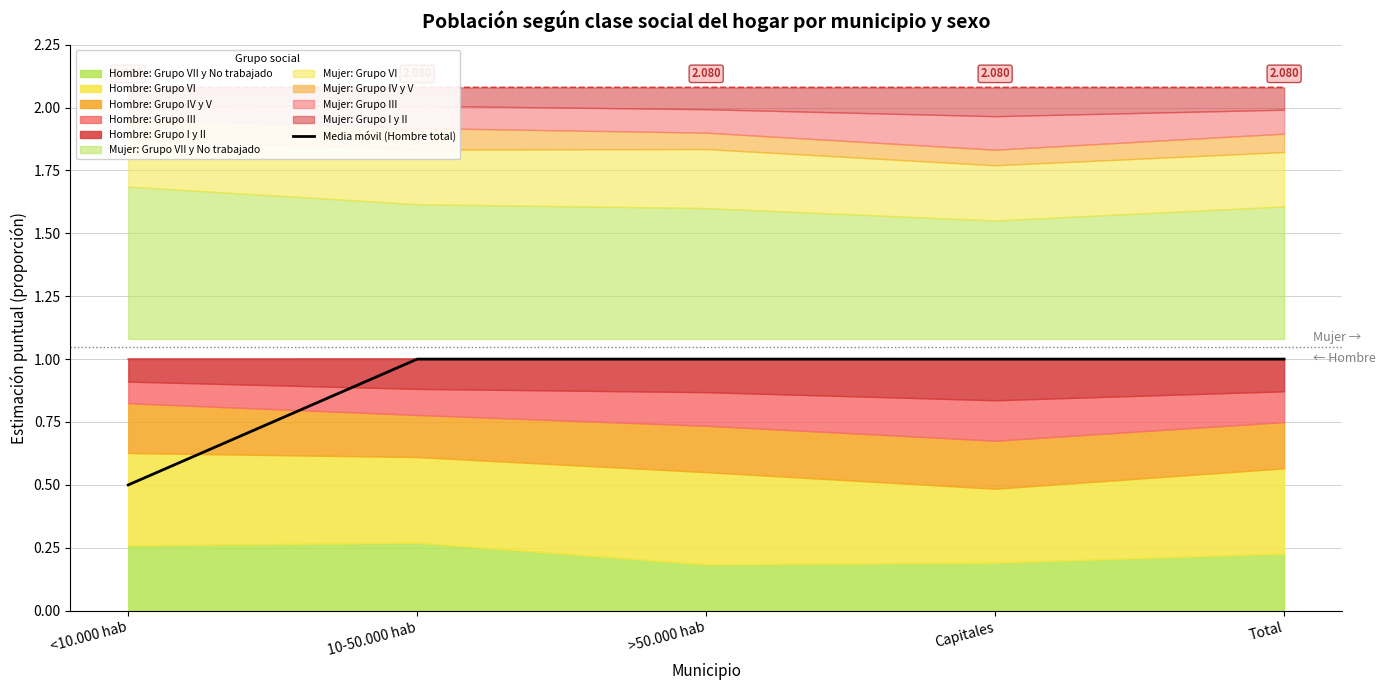

The chart shows a value of 1.5 at 10-50.000 hab. True or false?

False